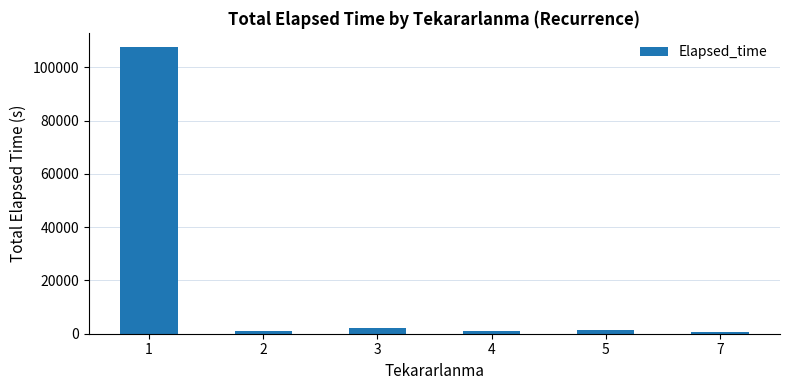

What is the difference between the maximum and minimum values?

106740